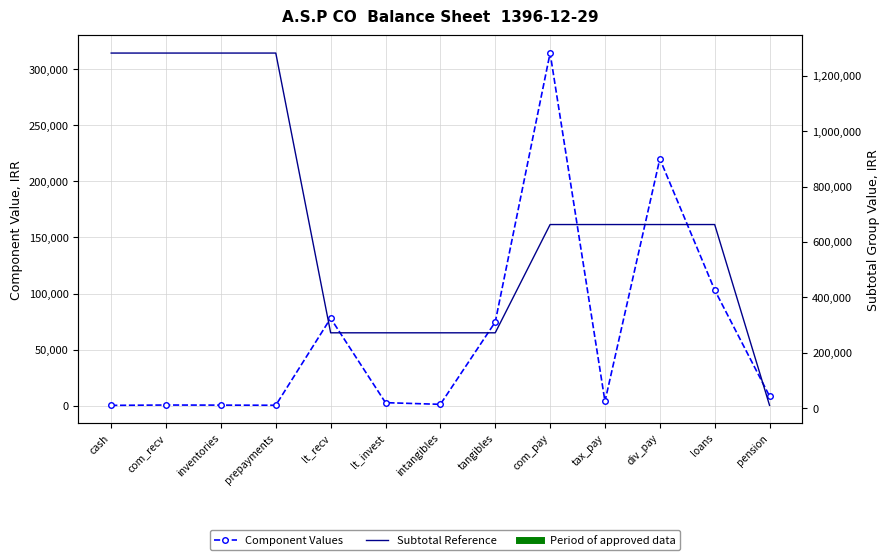

The Component Values series shows 364 at prepayments. True or false?

True